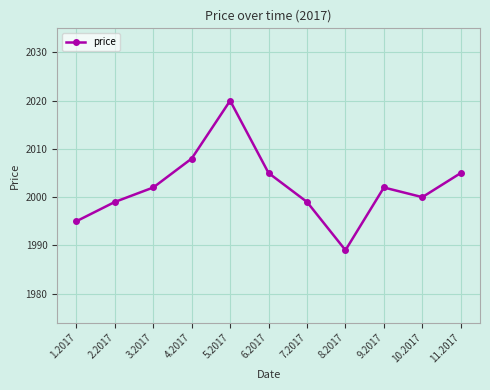

What is the average value?

2002